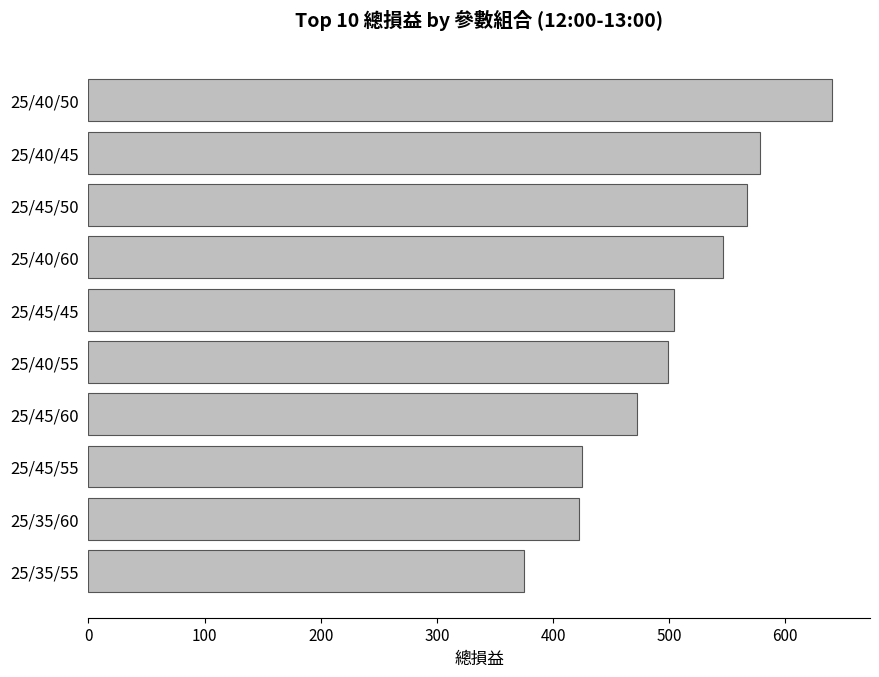

Reading bottom to top, list all the values displayed in this chart.

374.9	422.1	425.2	472.4	498.9	504.2	546.1	566.8	577.9	640.5